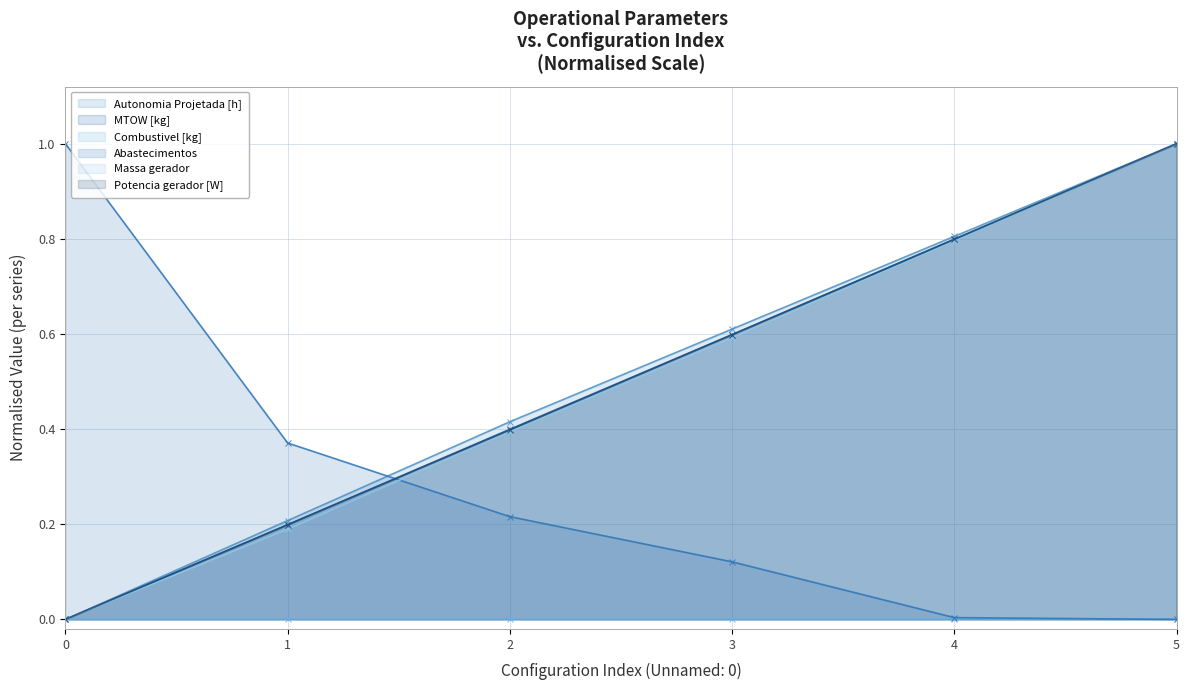

How many positive values does the Abastecimentos series have?

5